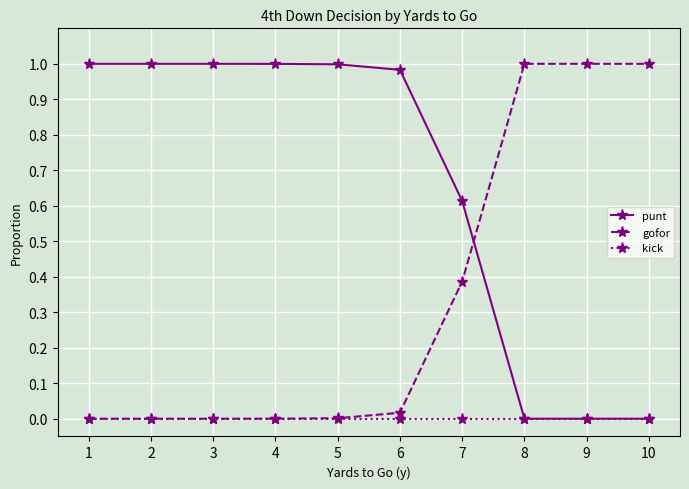

List the series in order of their overall mean, lowest first.

kick, gofor, punt